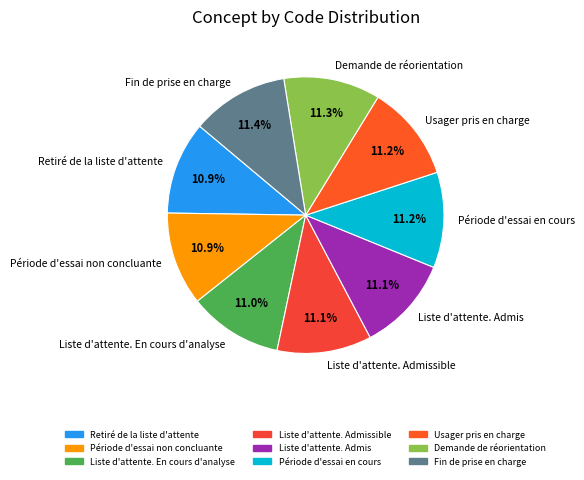

How many slices are in this pie chart?

9